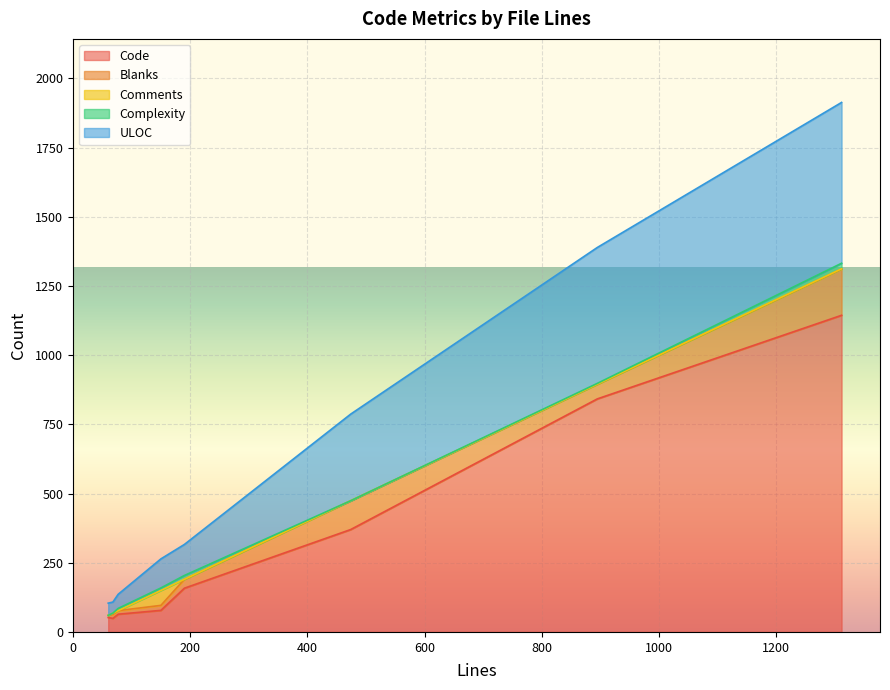

At 895, list the series in order from smallest to largest.

Comments, Complexity, Blanks, ULOC, Code